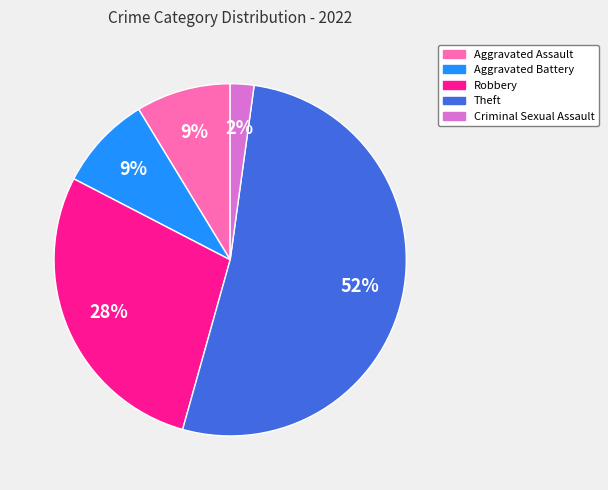

How many segments does this pie chart have?

5